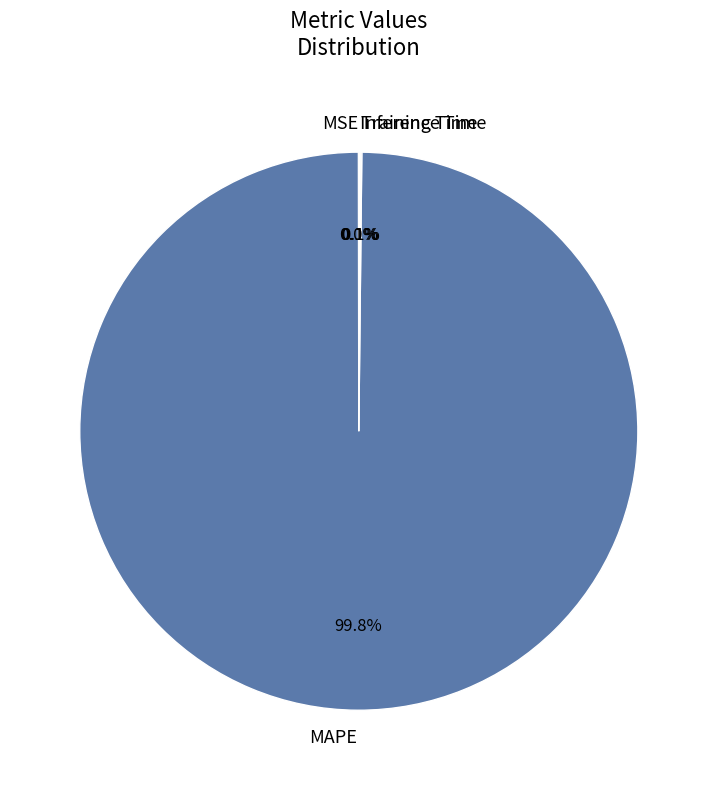

Which slice is the largest?

MAPE